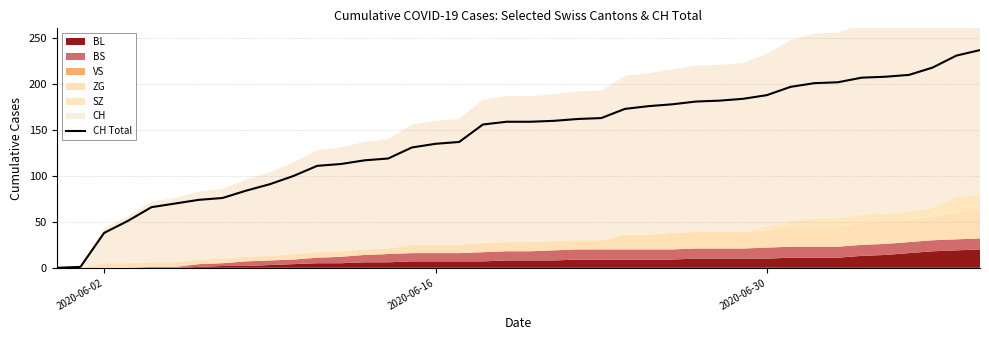

The value of CH Total at 2020-06-02 is 38. True or false?

True